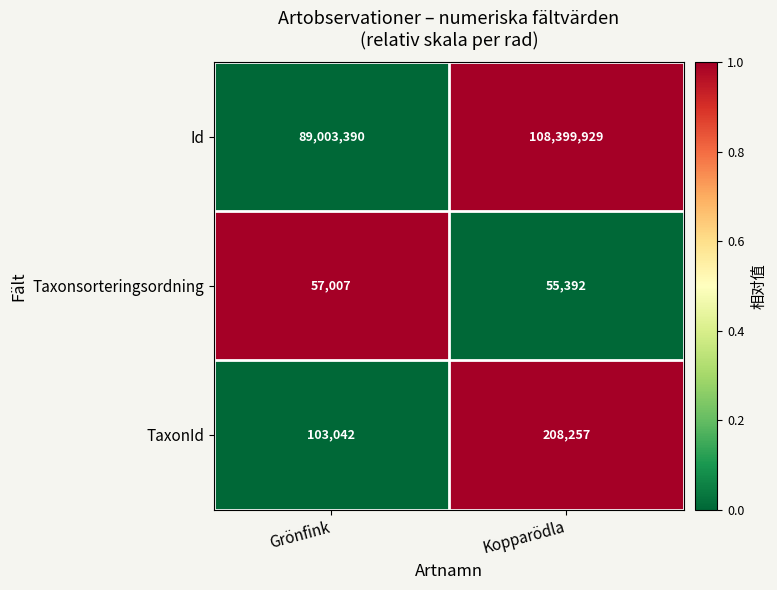

How many values in the Id series are below 108399929?

1